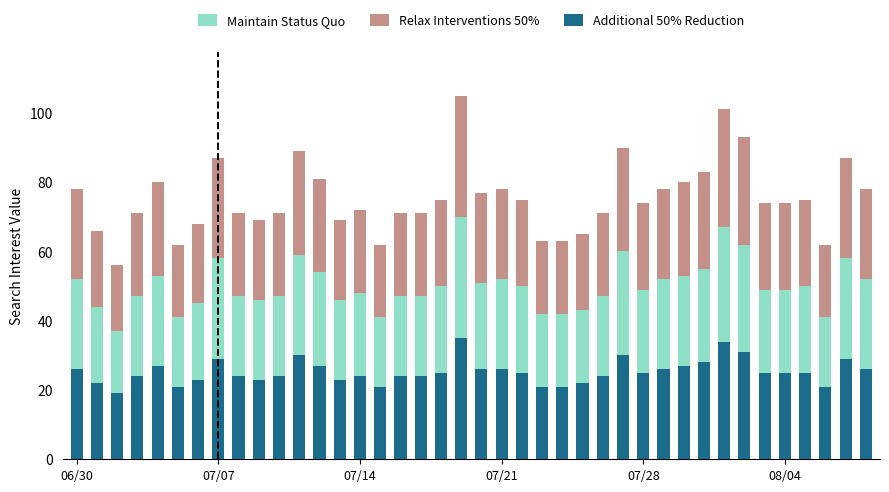

What is the difference between the maximum and minimum values in the Additional 50% Reduction series?

16